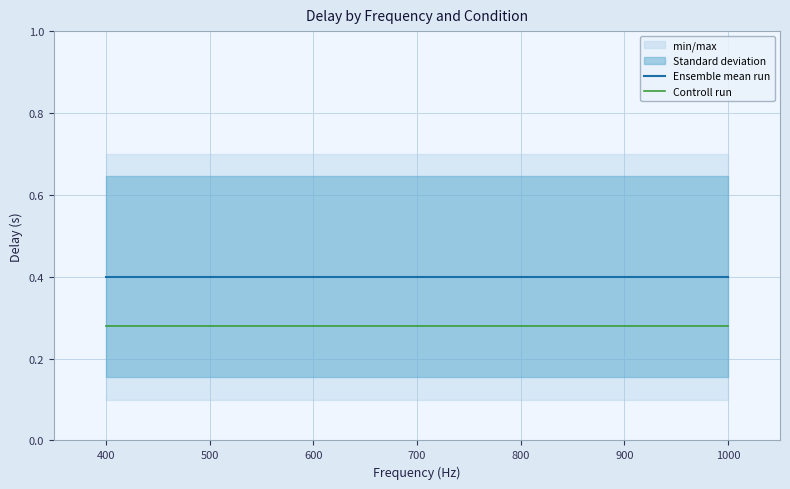

What is the total value across all series at 1000?

0.7